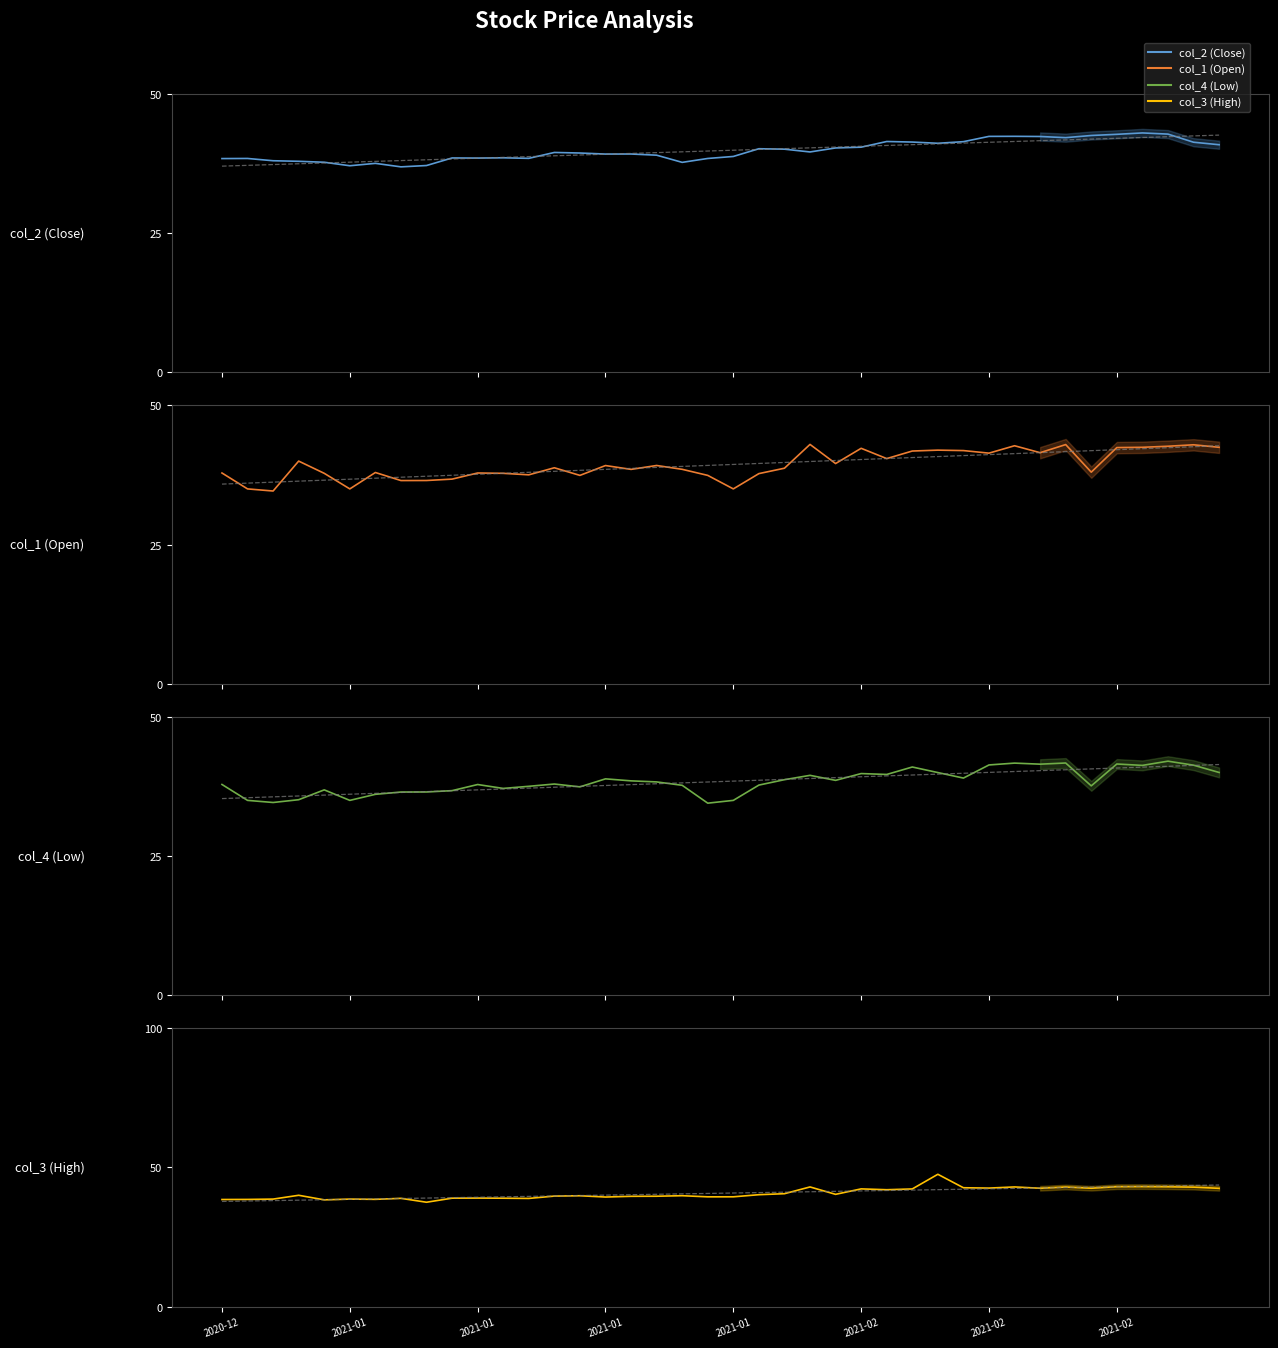

Which series has the widest spread of values?

col_3 (High)